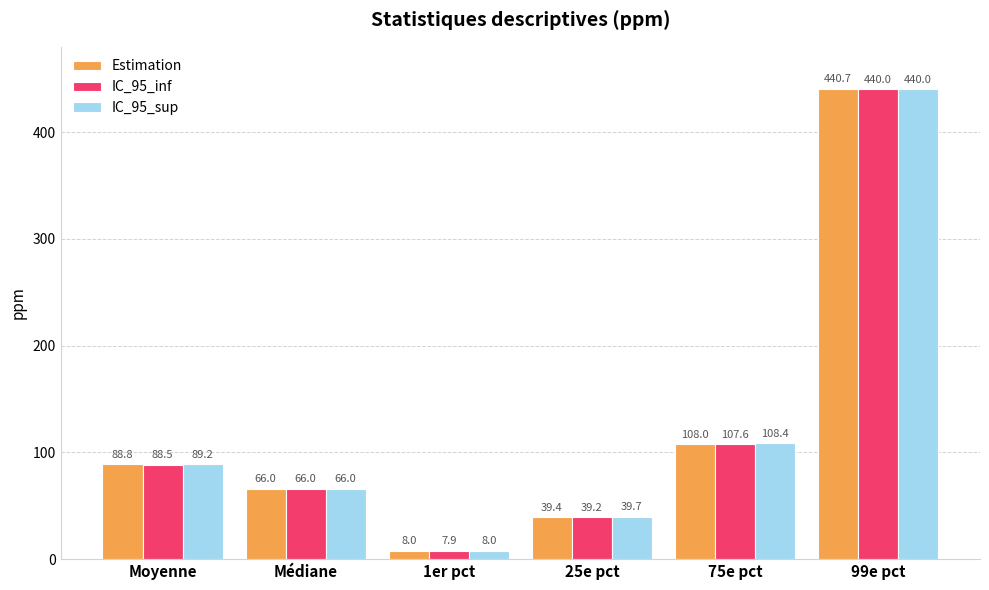

List the labels in order of IC_95_sup value, largest first.

99e pct, 75e pct, Moyenne, Médiane, 25e pct, 1er pct